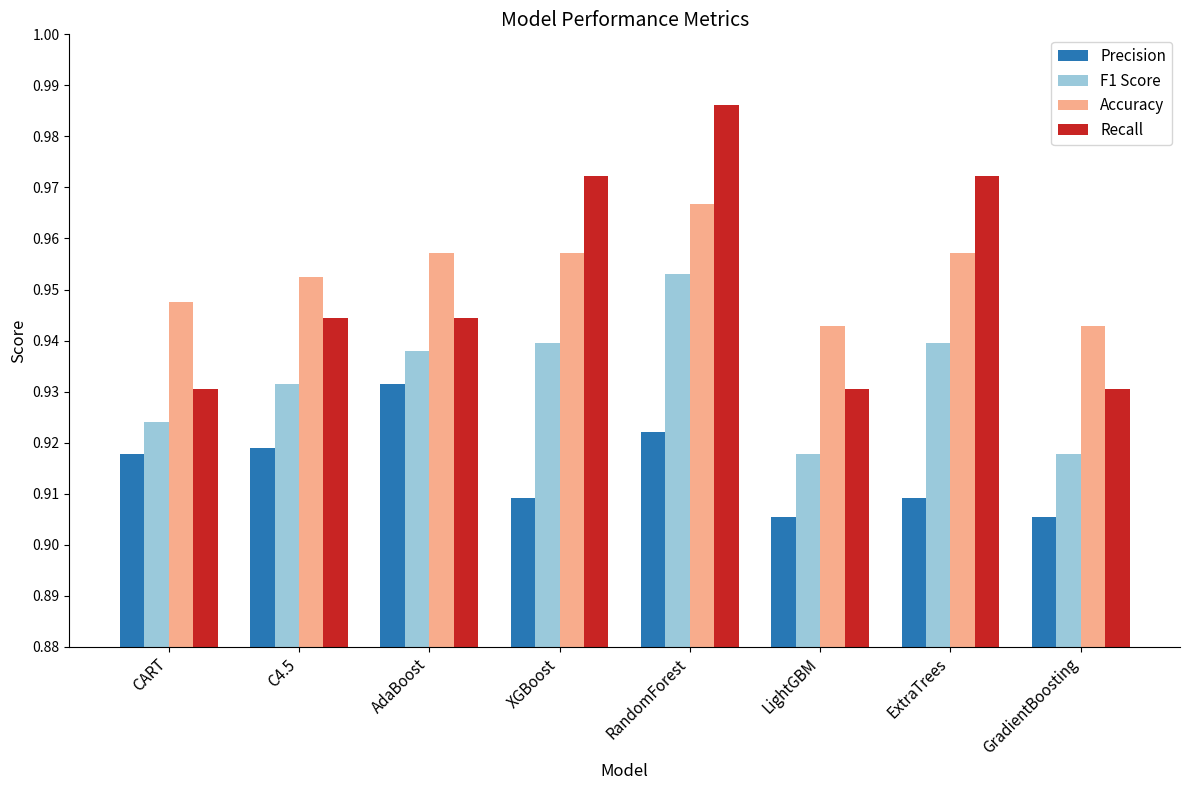

Which category has the highest value in the F1 Score series?

RandomForest